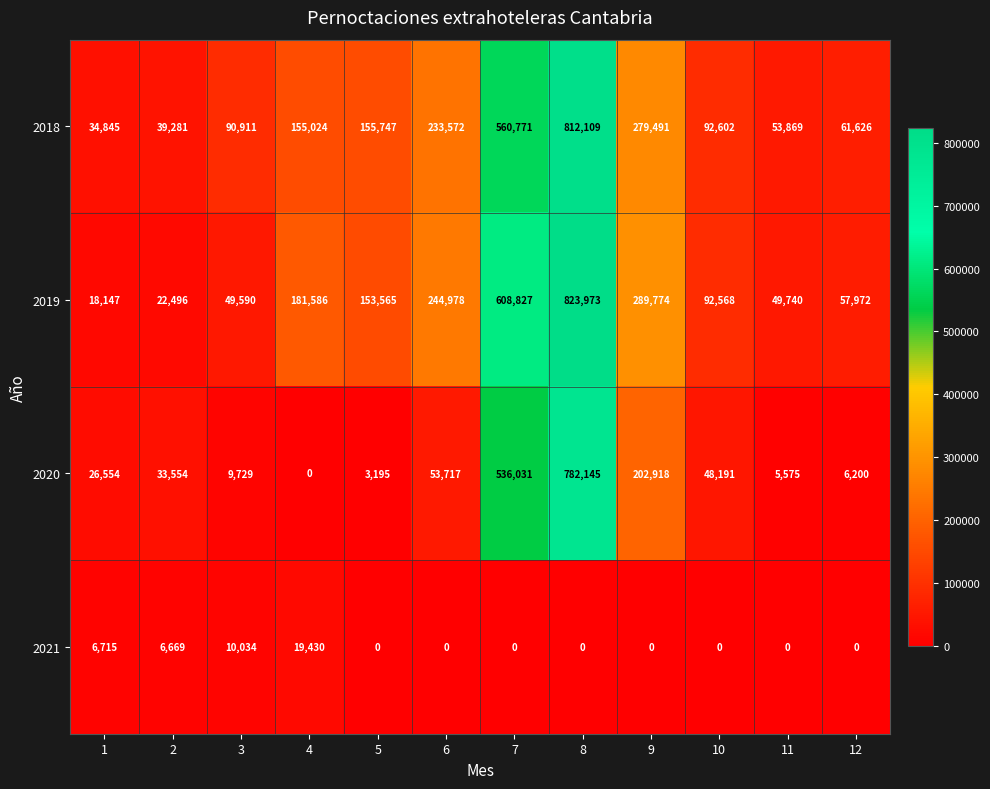

At which category is the sum across all series the highest?

8